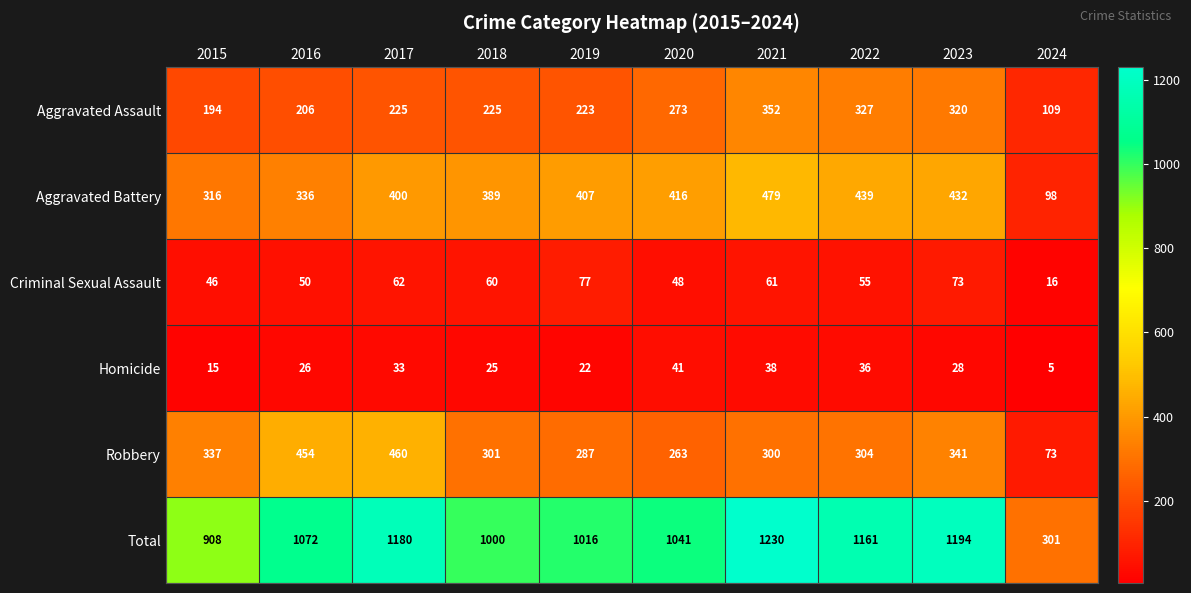

At which label does Total reach its minimum?

2024